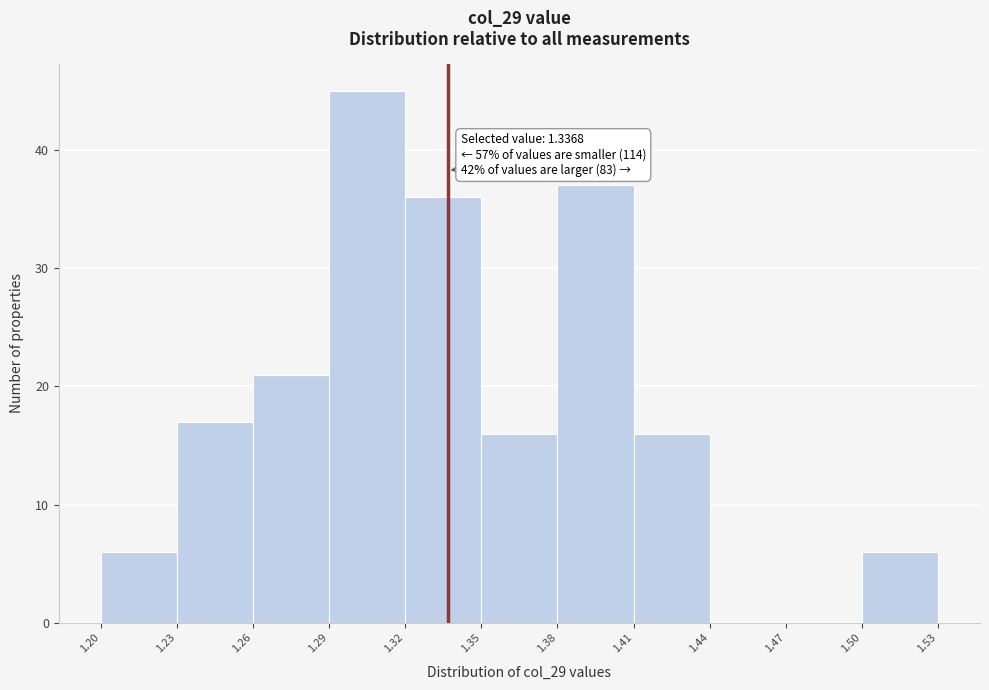

Over which range of the x-axis is the bar tallest?

1.29 to 1.32